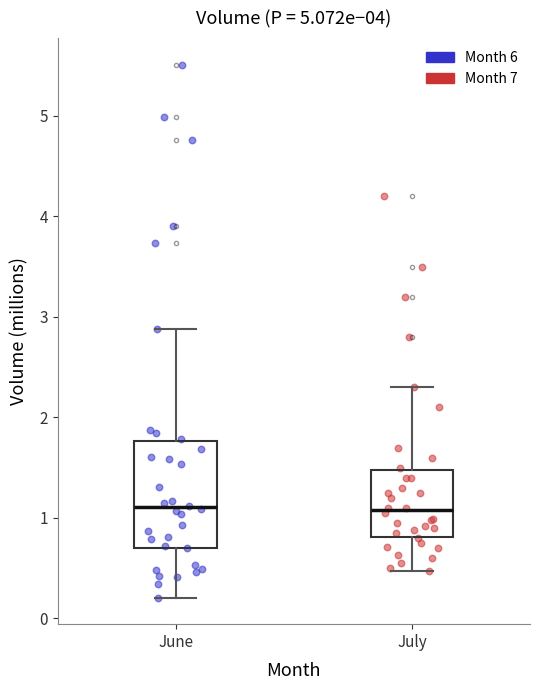

Where does the median line of the box for July sit on the y-axis? The values are not printed on the chart, so give them approximately, as read against the axis.

1.1